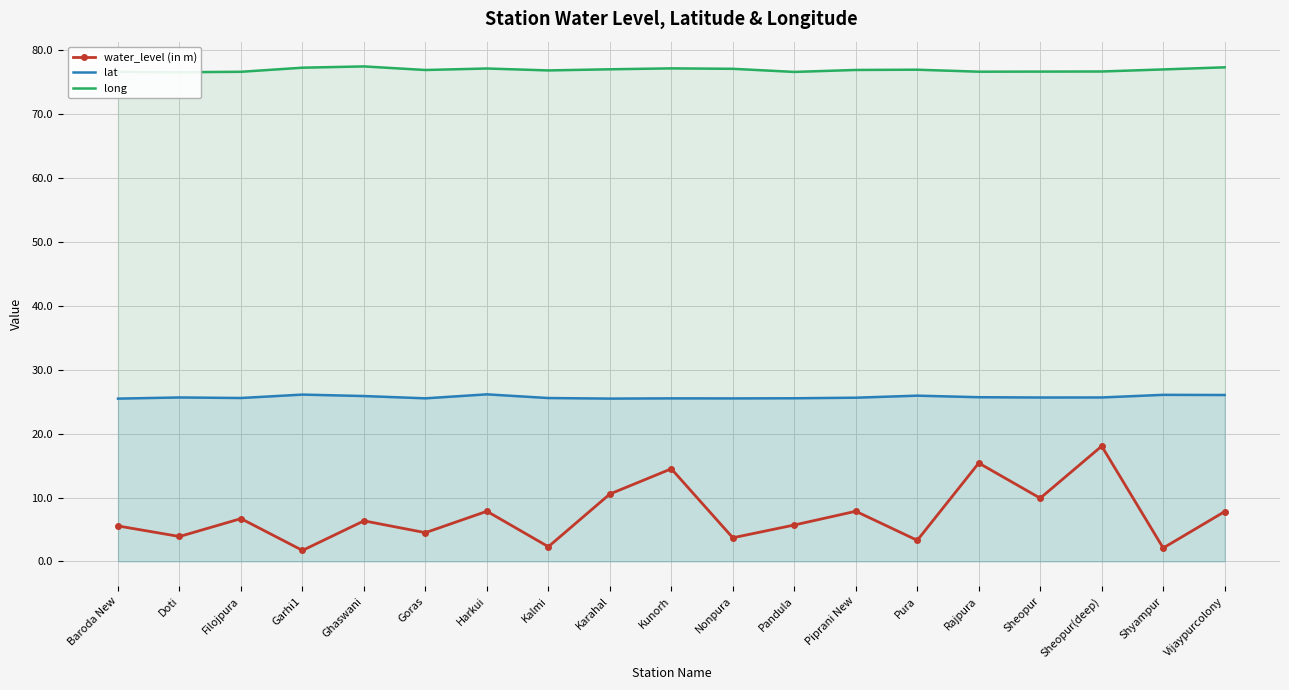

Which series has the largest range (max minus min)?

water_level (in m)